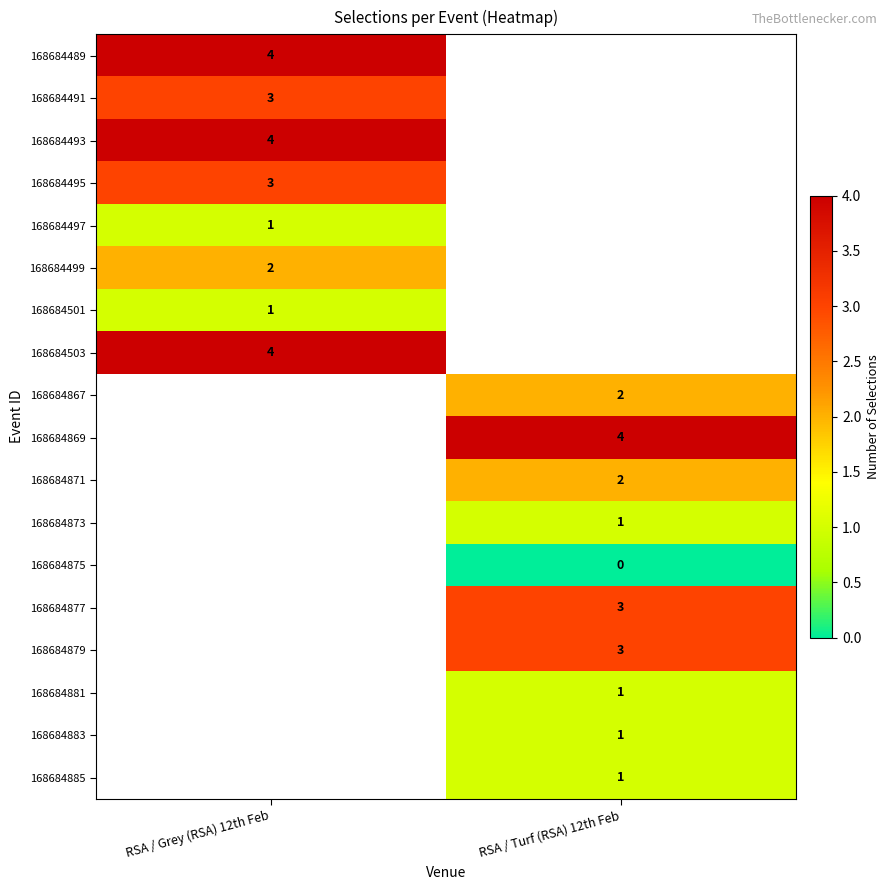

The value of 168684501 at RSA / Grey (RSA) 12th Feb is 1. True or false?

True